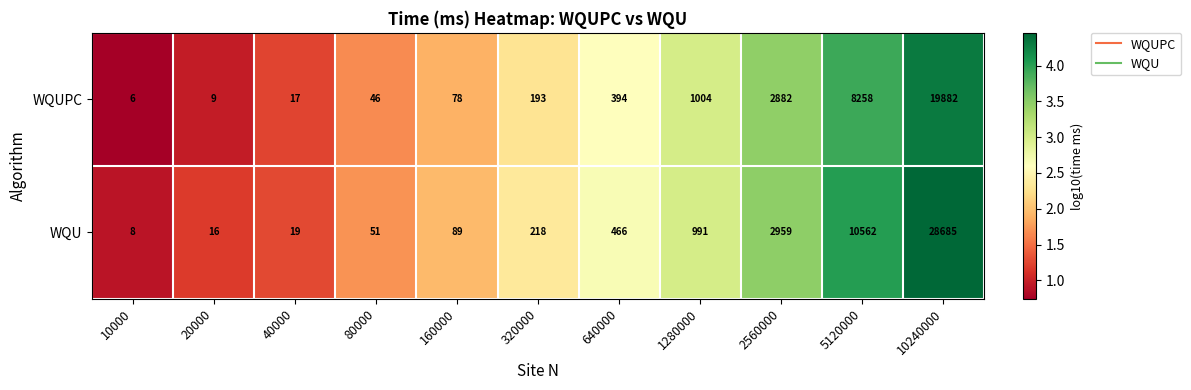

Which series changed the most between 640000 and 5120000?

WQU